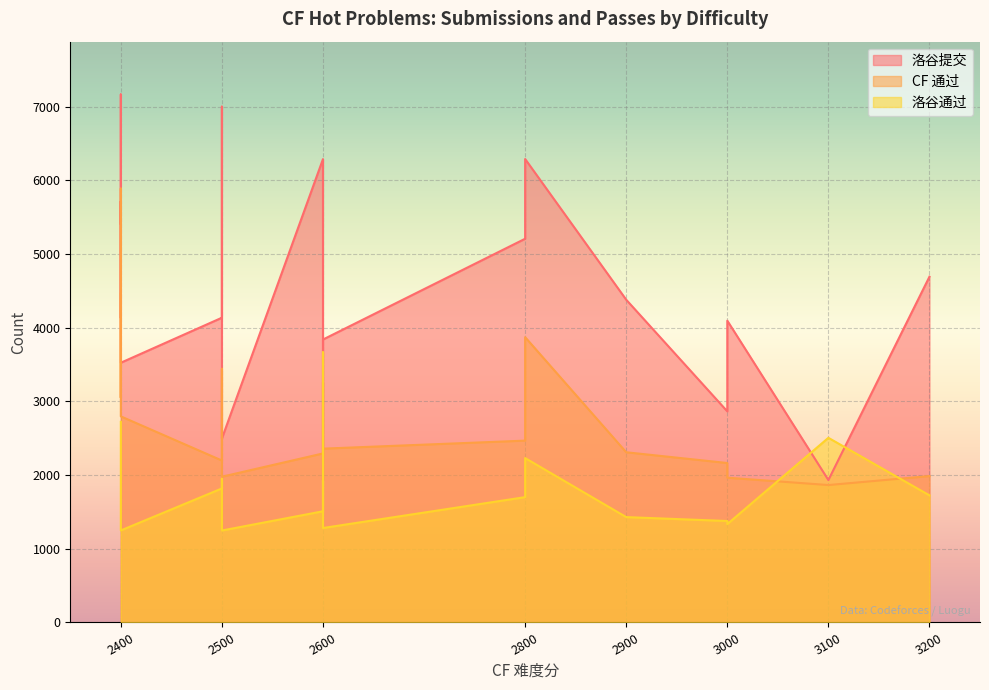

Which series has the largest range (max minus min)?

洛谷提交